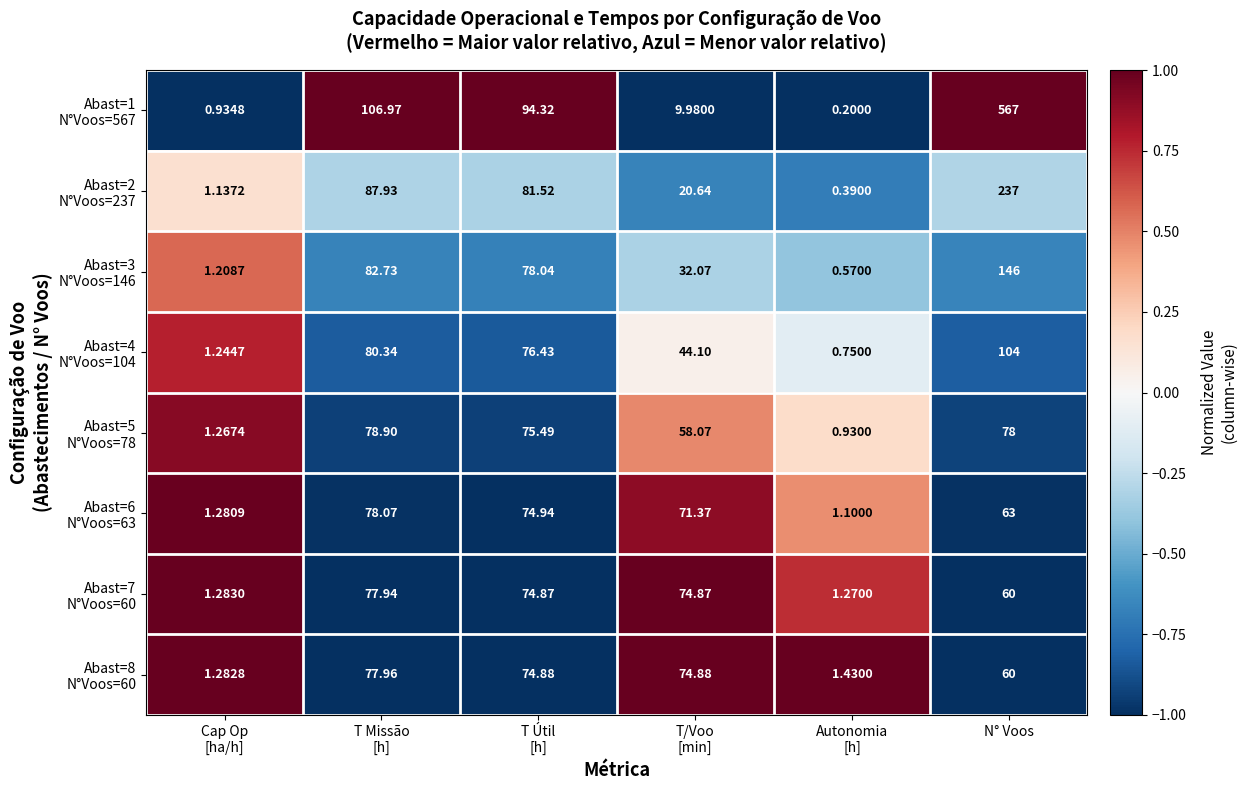

Which category has the highest value across all series?

N° Voos